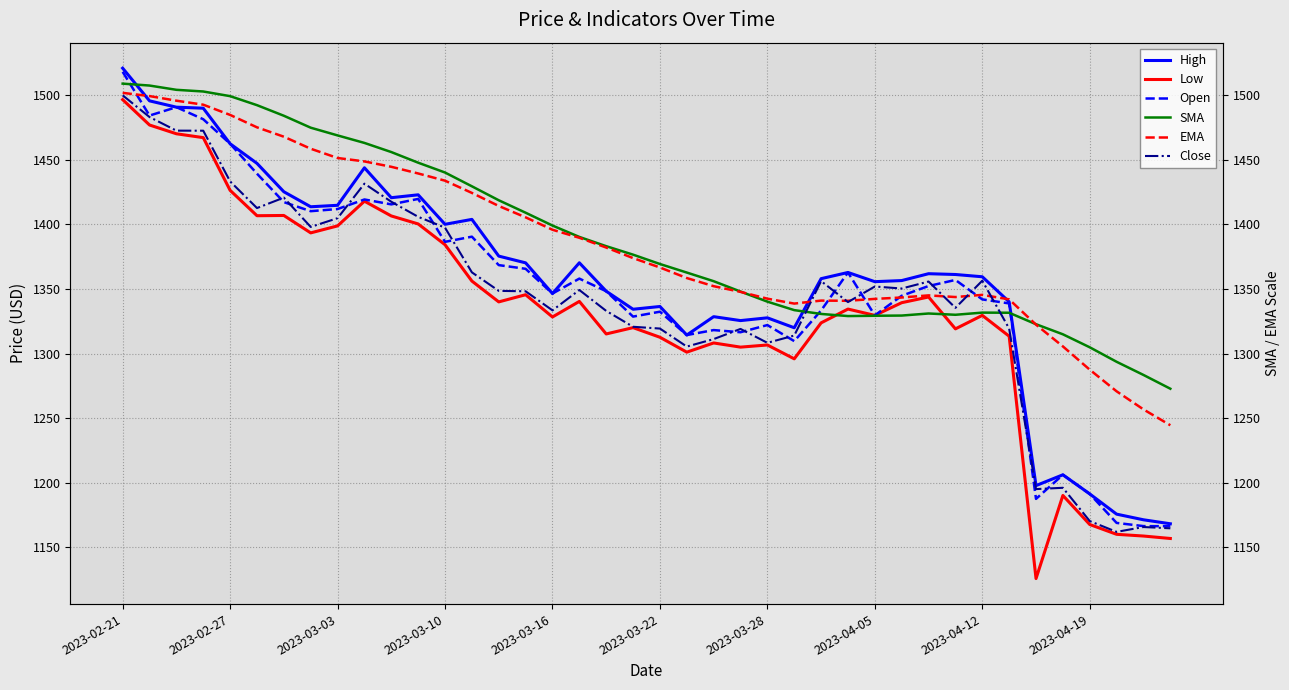

What are all the series names shown in the legend?

High, Low, Open, SMA, EMA, Close